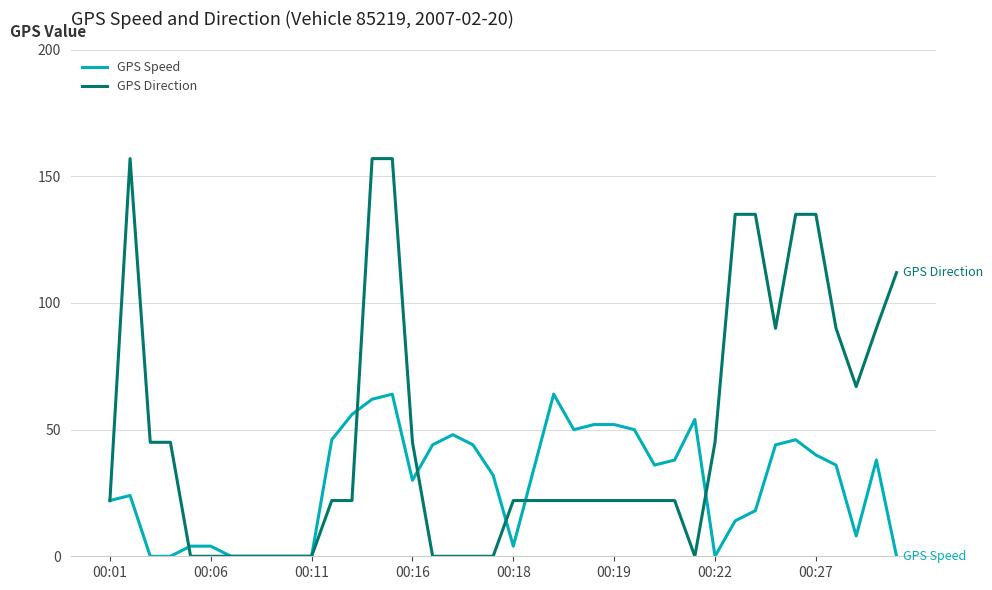

What is the highest value of the GPS Speed series?

64